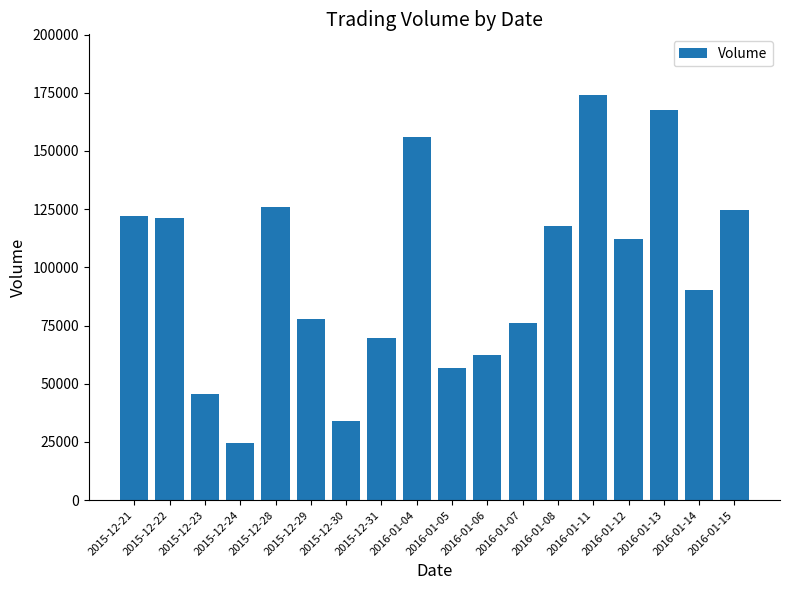

What is the maximum value shown in the chart?

174000